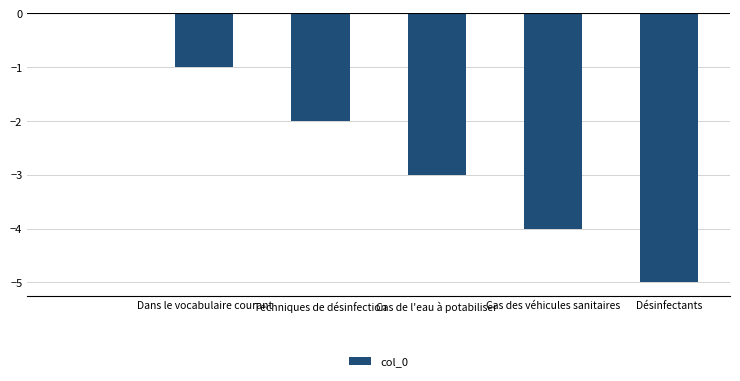

How many distinct data groups are displayed?

1